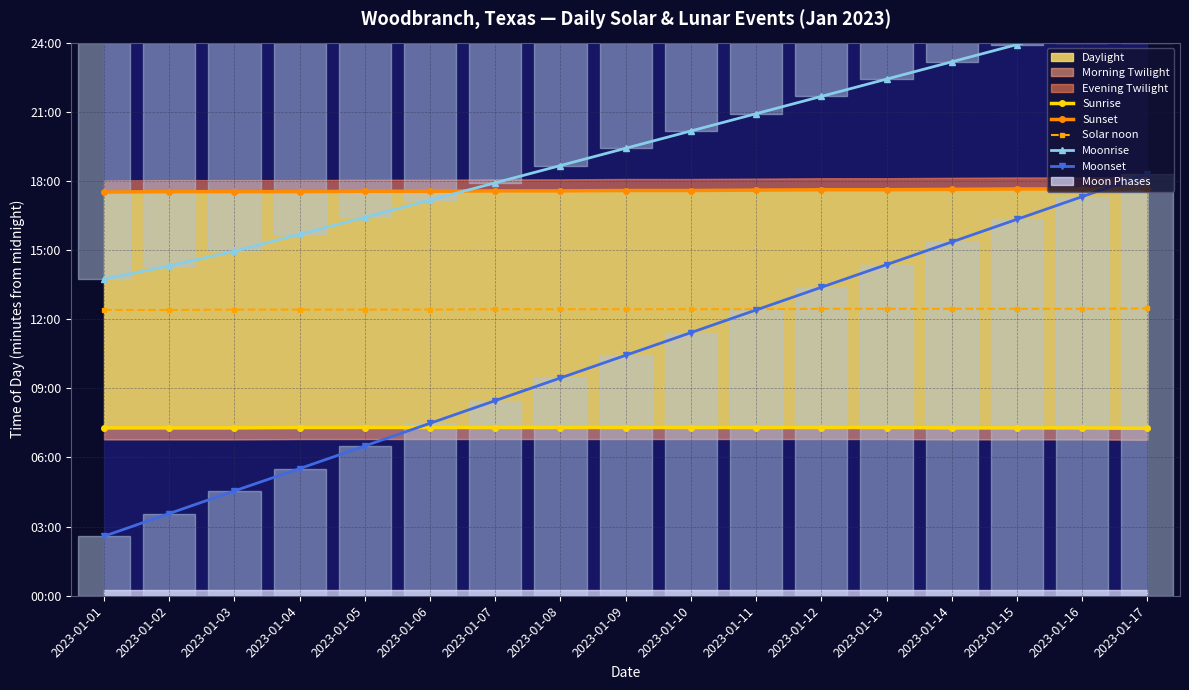

The value of Sunrise at 2023-01-11 is 571. True or false?

False